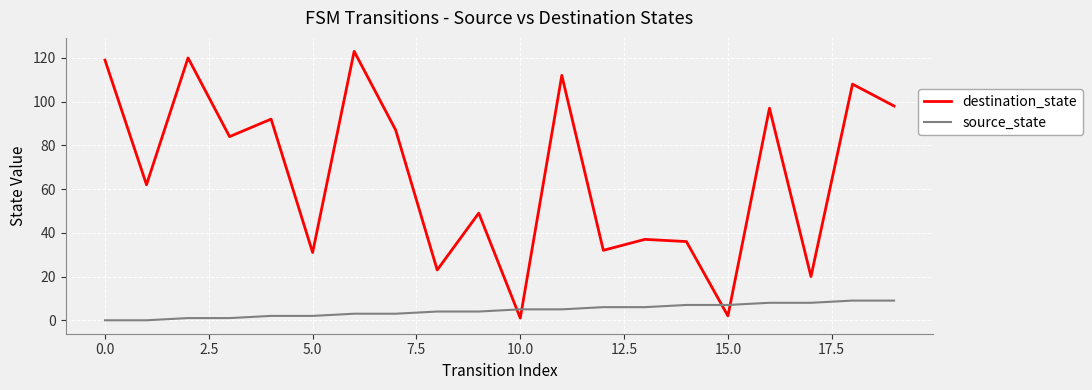

Which series has the widest spread of values?

destination_state